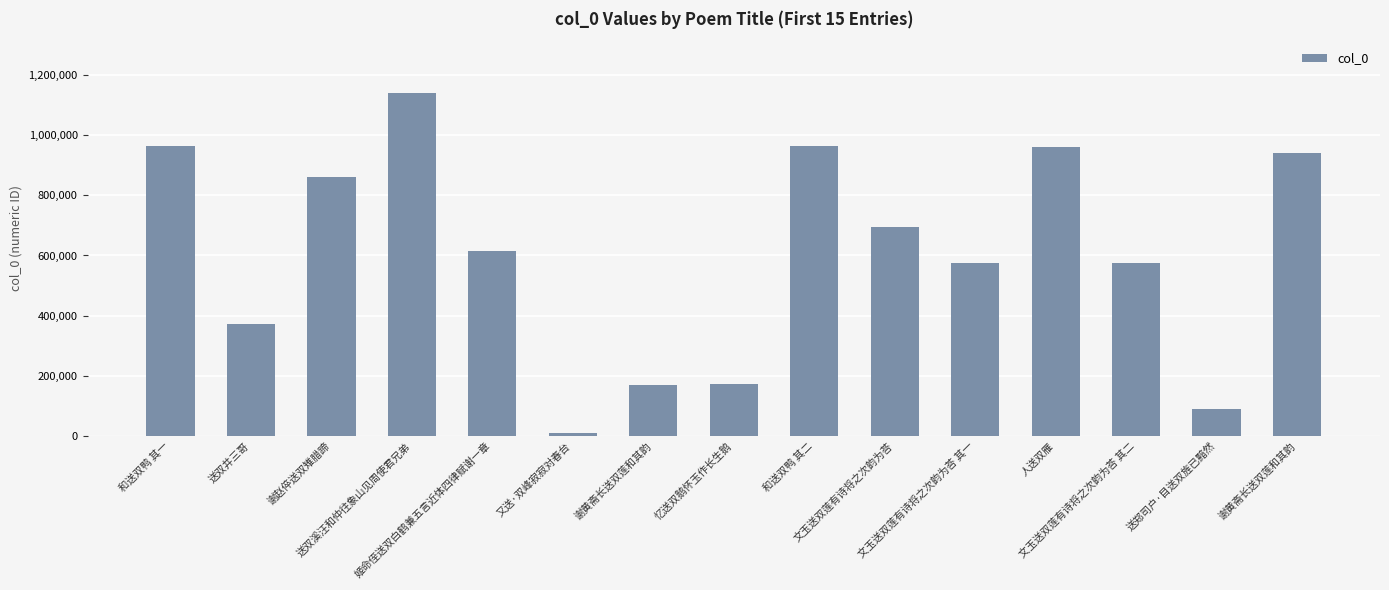

How many bars are there in total?

15